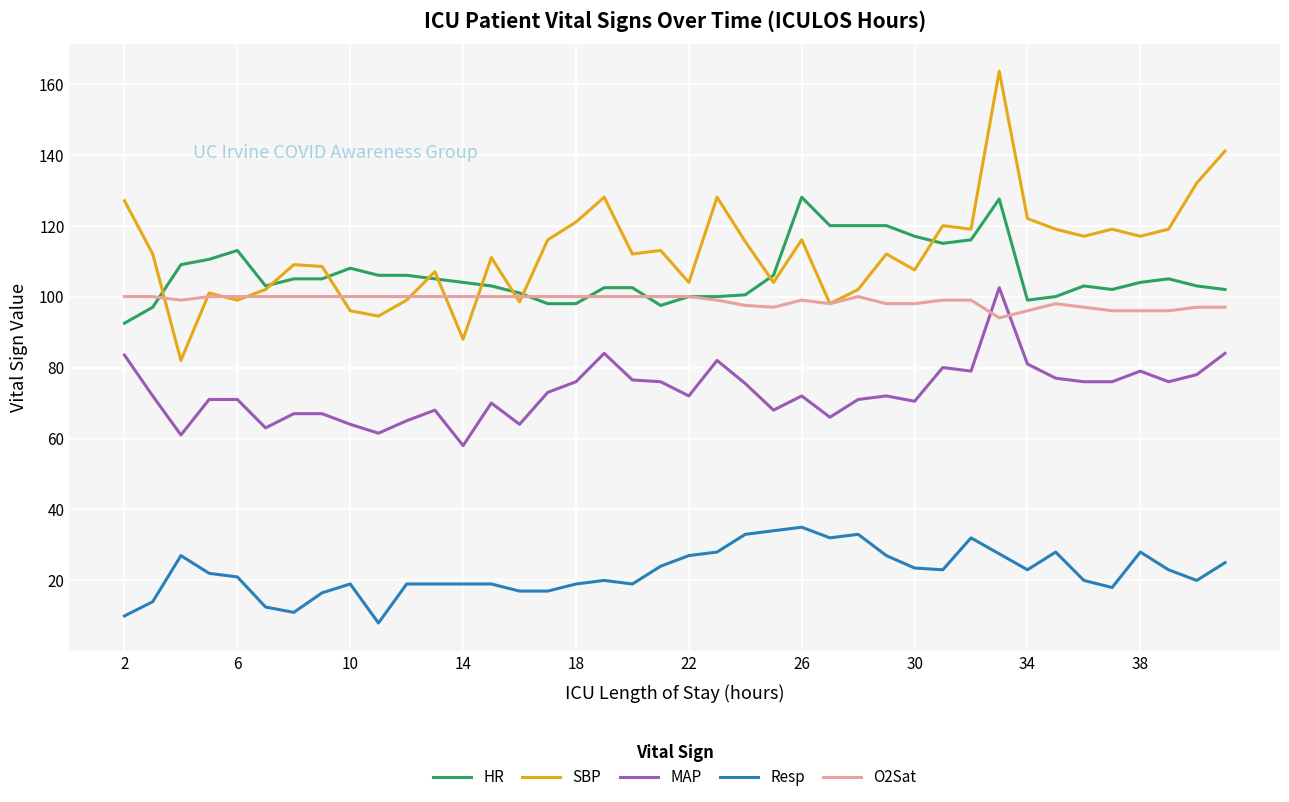

True or false: SBP and Resp intersect in this chart.

False